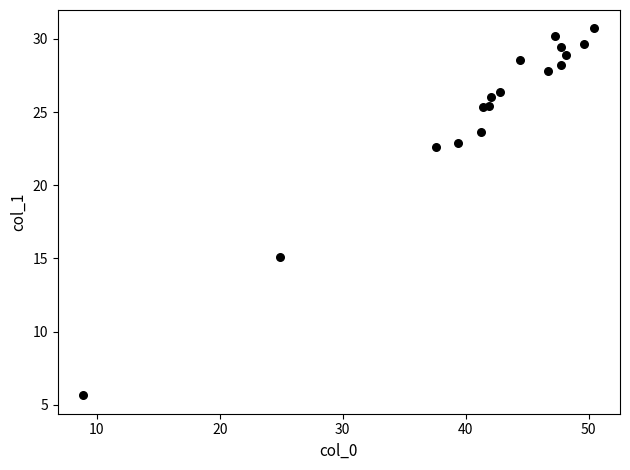

What Y value in the scatter plot is closest to 18?

15.1